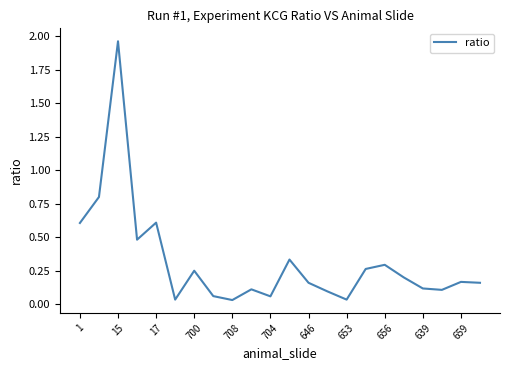

What is the difference between the second highest and minimum values?

0.8